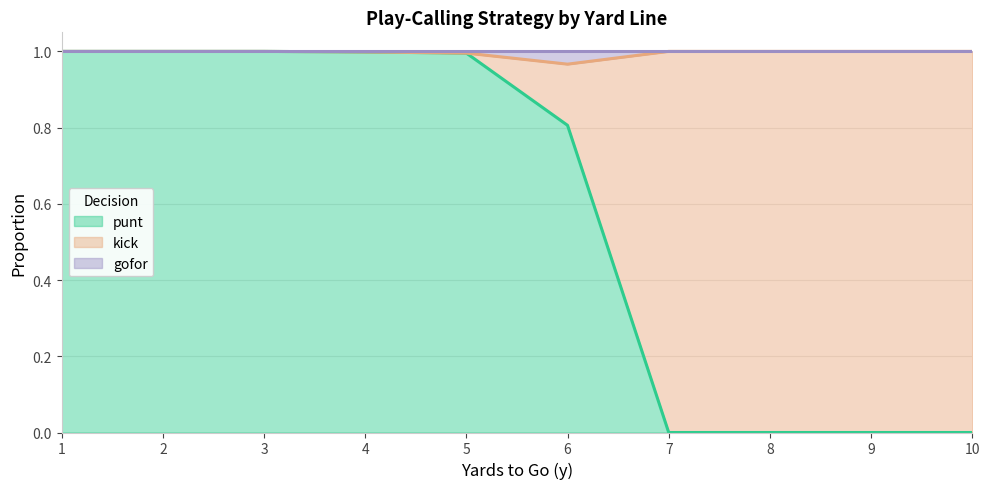

True or false: gofor has a value of 1.3 at 7.

False